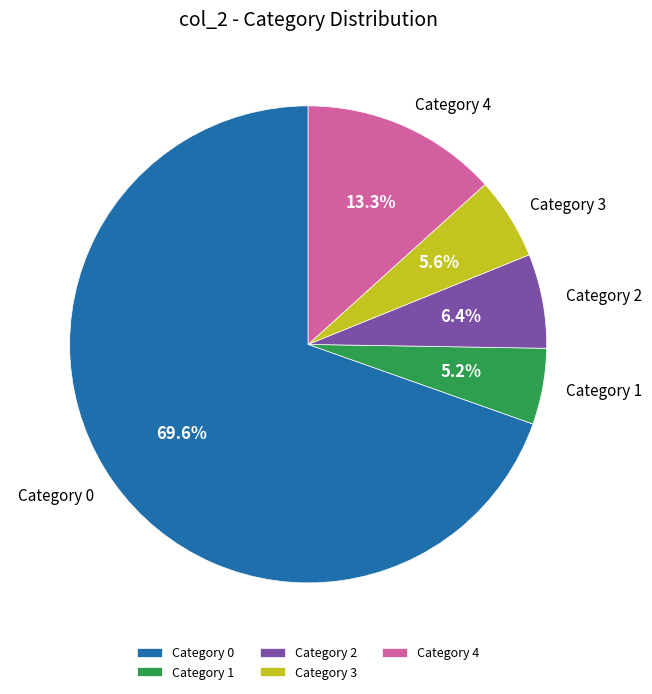

Between Category 3 and Category 2, which is larger?

Category 2